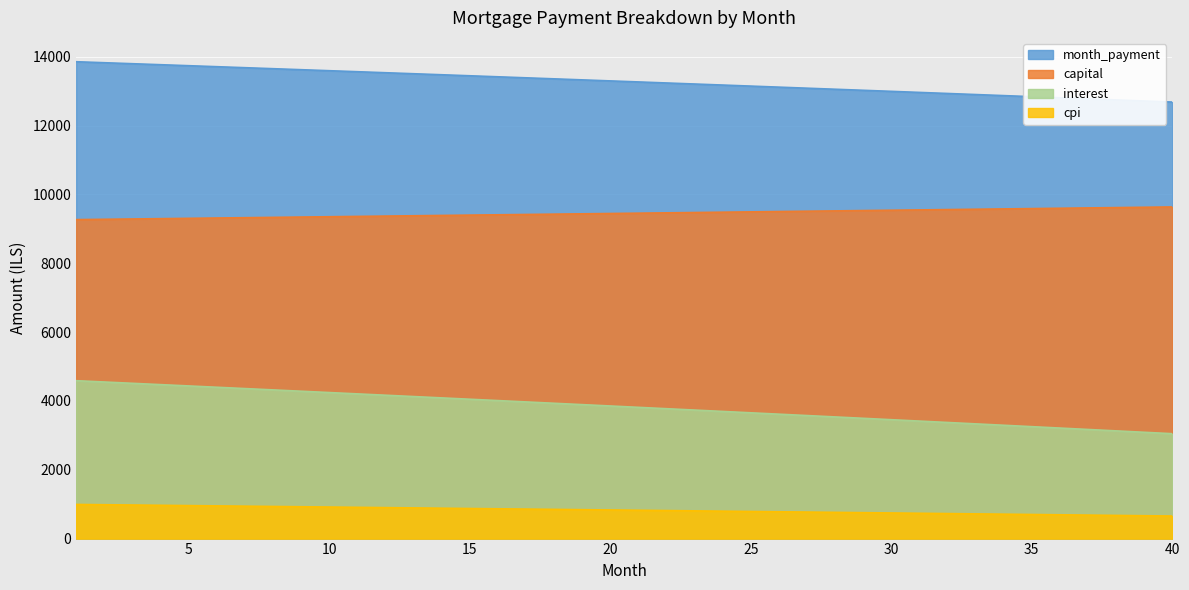

Reading left to right, what are all the values shown in this chart?

interest: 1=4587.9	2=4550.0	3=4512.0	4=4473.9	5=4435.7	6=4397.4	7=4359.1	8=4320.7	9=4282.2	10=4243.6	11=4204.9	12=4166.2	13=4127.4	14=4088.4	15=4049.5	16=4010.4	17=3971.2	18=3932.0	19=3892.7	20=3853.3	21=3813.8	22=3774.2	23=3734.6	24=3694.8	25=3655.0	26=3615.1	27=3575.1	28=3535.1	29=3494.9	30=3454.7	31=3414.4	32=3374.0	33=3333.5	34=3292.9	35=3252.2	36=3211.5	37=3170.7	38=3129.8	39=3088.8	40=3047.7
capital: 1=9268.5	2=9277.8	3=9287.1	4=9296.4	5=9305.6	6=9315.0	7=9324.3	8=9333.6	9=9342.9	10=9352.3	11=9361.6	12=9371.0	13=9380.4	14=9389.7	15=9399.1	16=9408.5	17=9417.9	18=9427.4	19=9436.8	20=9446.2	21=9455.7	22=9465.1	23=9474.6	24=9484.1	25=9493.5	26=9503.0	27=9512.5	28=9522.0	29=9531.6	30=9541.1	31=9550.6	32=9560.2	33=9569.8	34=9579.3	35=9588.9	36=9598.5	37=9608.1	38=9617.7	39=9627.3	40=9636.9
month_payment: 1=13856.4	2=13827.8	3=13799.0	4=13770.2	5=13741.3	6=13712.4	7=13683.4	8=13654.3	9=13625.1	10=13595.9	11=13566.6	12=13537.2	13=13507.7	14=13478.2	15=13448.6	16=13418.9	17=13389.2	18=13359.3	19=13329.4	20=13299.5	21=13269.4	22=13239.3	23=13209.1	24=13178.9	25=13148.6	26=13118.1	27=13087.7	28=13057.1	29=13026.5	30=12995.8	31=12965.0	32=12934.1	33=12903.2	34=12872.2	35=12841.1	36=12810.0	37=12778.8	38=12747.5	39=12716.1	40=12684.6
cpi: 1=991.7	2=983.4	3=975.1	4=966.8	5=958.5	6=950.1	7=941.8	8=933.4	9=924.9	10=916.5	11=908.1	12=899.6	13=891.1	14=882.6	15=874.1	16=865.6	17=857.0	18=848.5	19=839.9	20=831.3	21=822.6	22=814.0	23=805.3	24=796.7	25=788.0	26=779.2	27=770.5	28=761.8	29=753.0	30=744.2	31=735.4	32=726.6	33=717.7	34=708.9	35=700.0	36=691.1	37=682.2	38=673.2	39=664.3	40=655.3